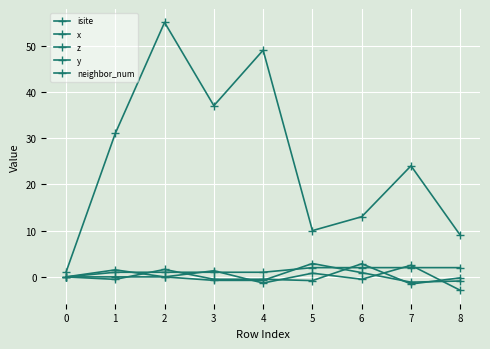

Count the number of data series in this chart.

5